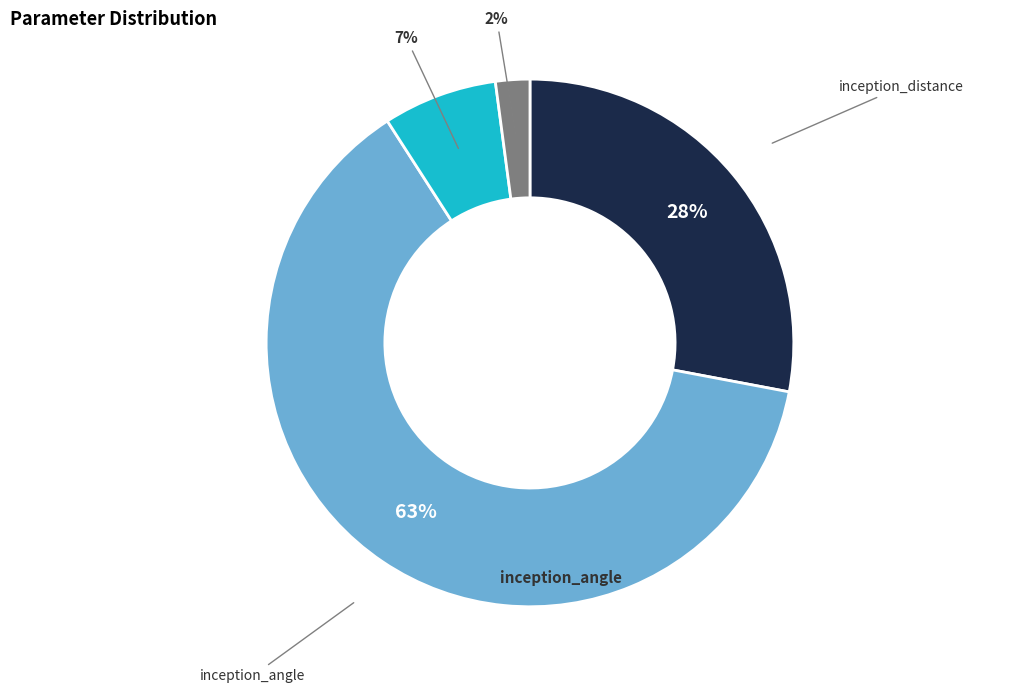

Count the number of slices in the pie.

4